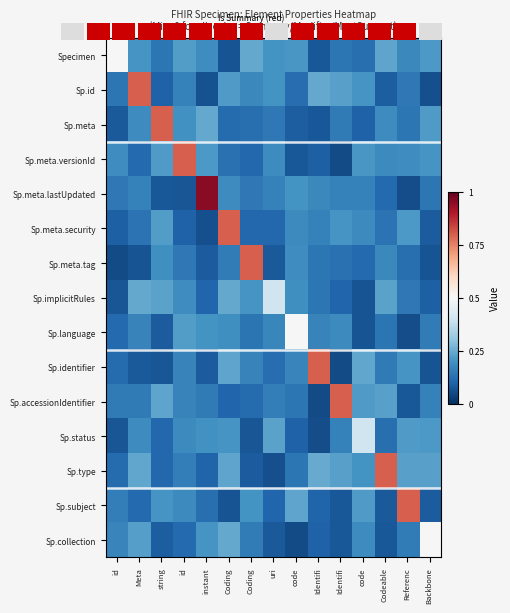

What is the maximum value for Sp.accessionIdentifier?

0.8